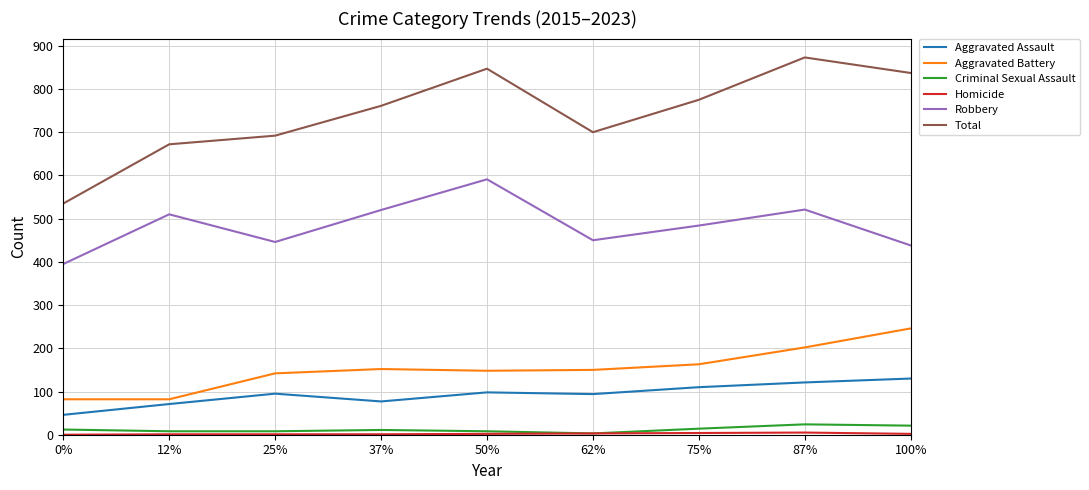

Which series has the widest spread of values?

Total